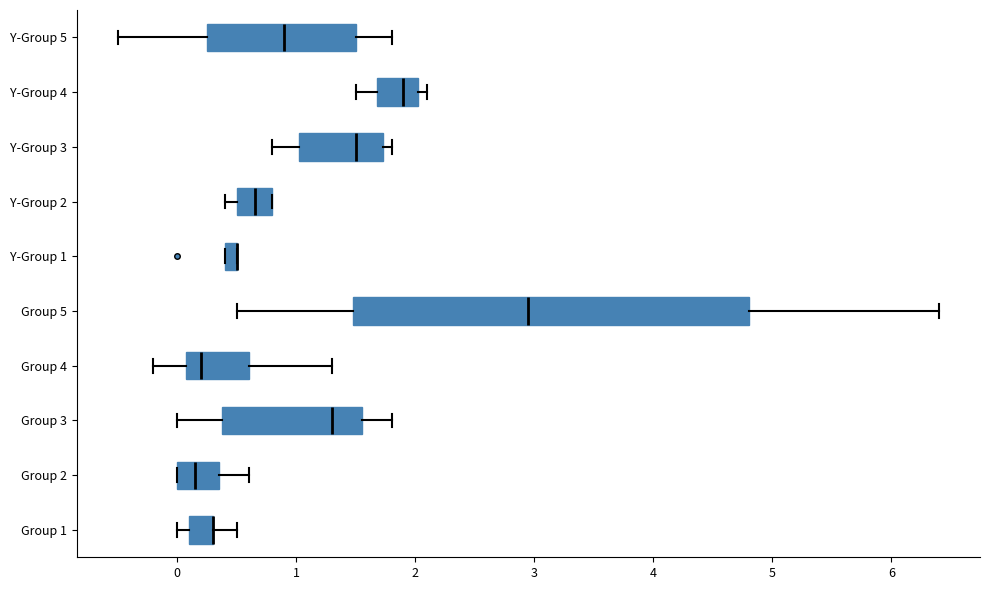

Comparing the boxes themselves (not the whiskers), which one is the widest?

Group 5